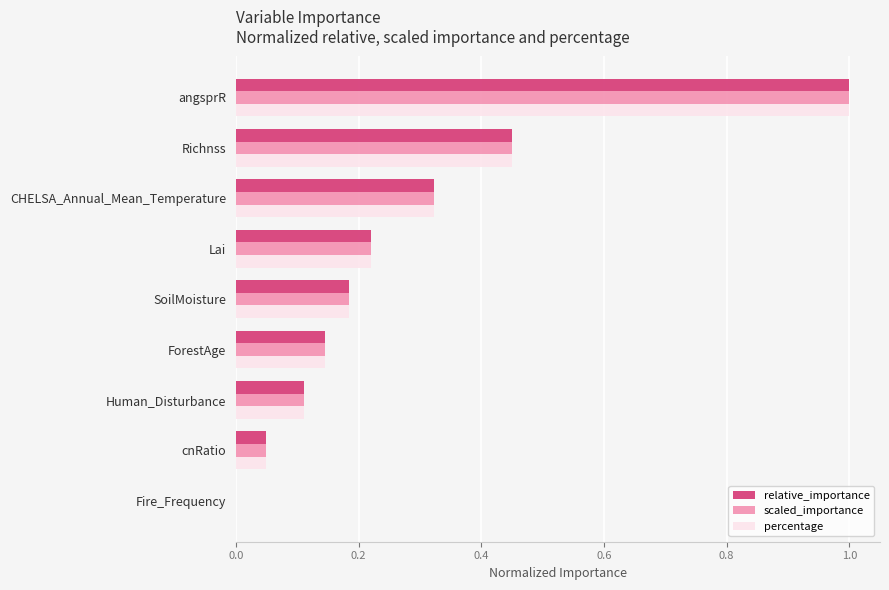

What is the greatest value displayed?

1.0